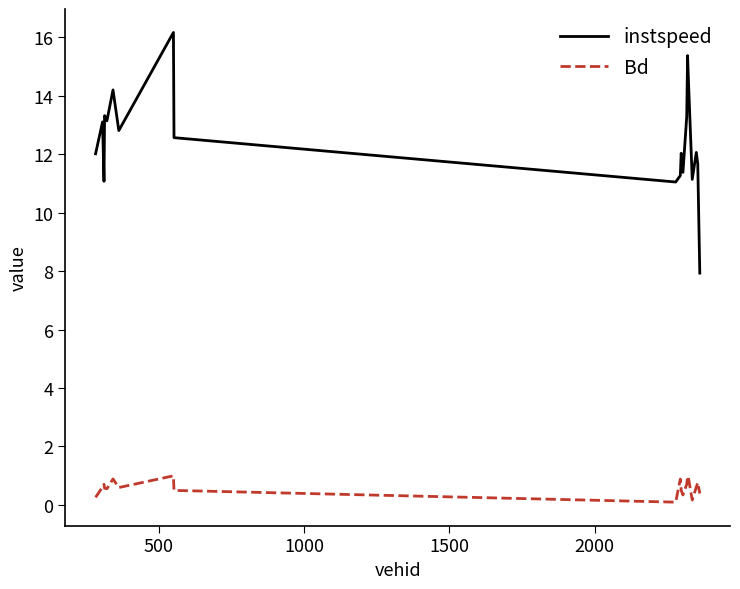

What is the greatest value displayed?

16.2